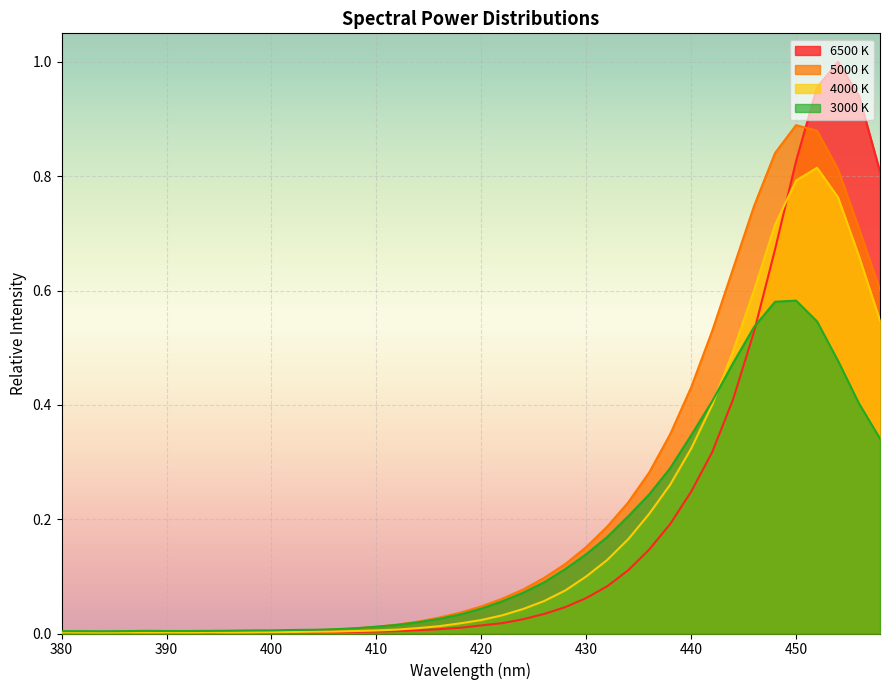

How many times do 6500 K and 4000 K cross each other?

1